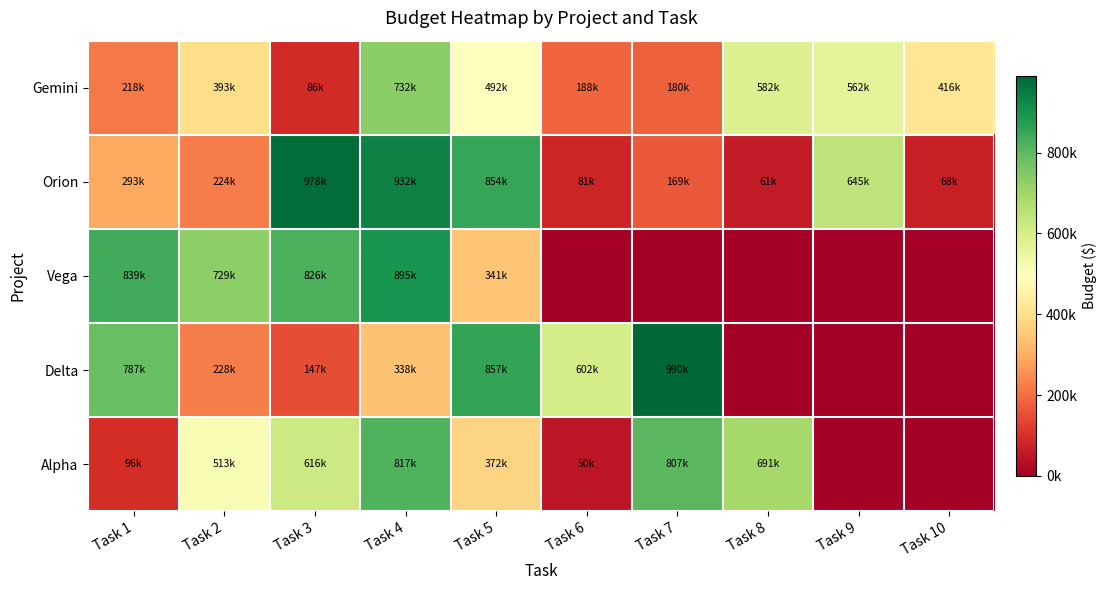

At which category is the sum across all series the highest?

Task 4